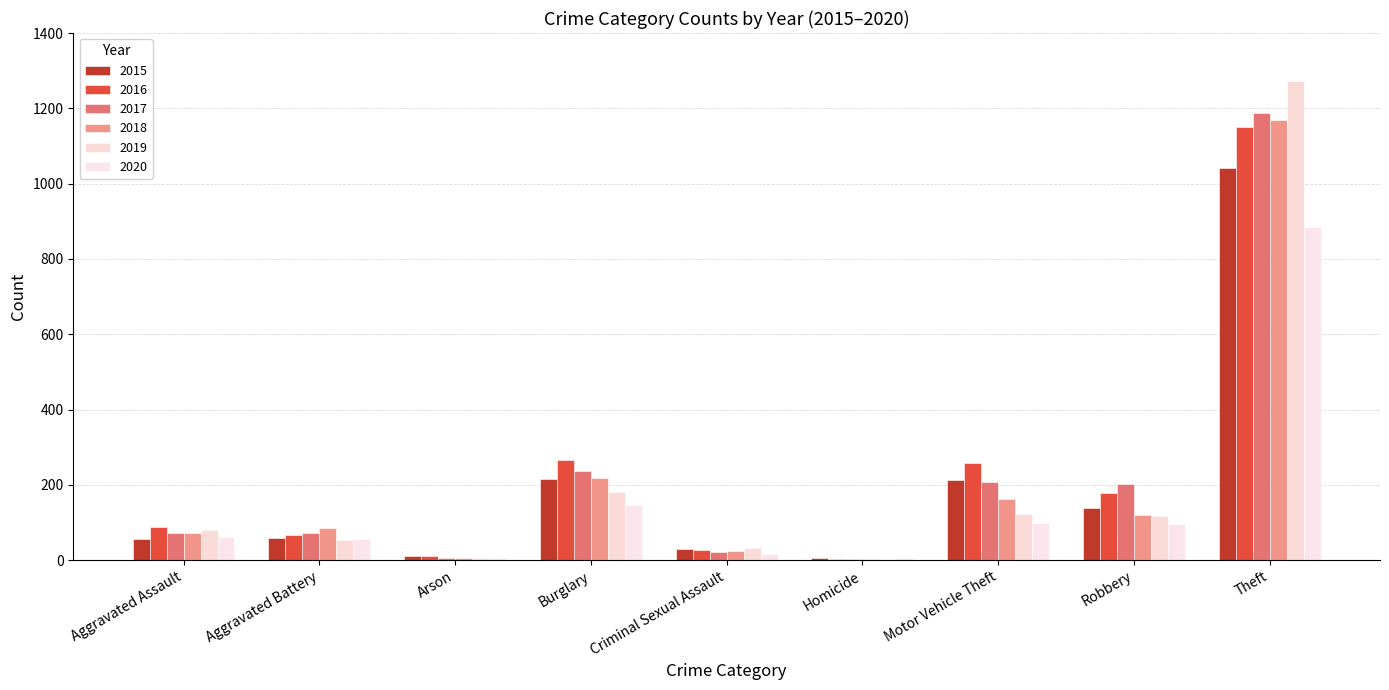

Reading left to right, transcribe all the data shown in this chart.

2015: 56	60	10	216	29	5	212	139	1041
2016: 88	66	12	266	26	4	259	178	1151
2017: 72	71	7	237	22	4	208	202	1188
2018: 72	86	7	218	24	4	163	121	1170
2019: 80	53	5	182	31	4	123	116	1272
2020: 62	57	7	146	16	5	99	97	884